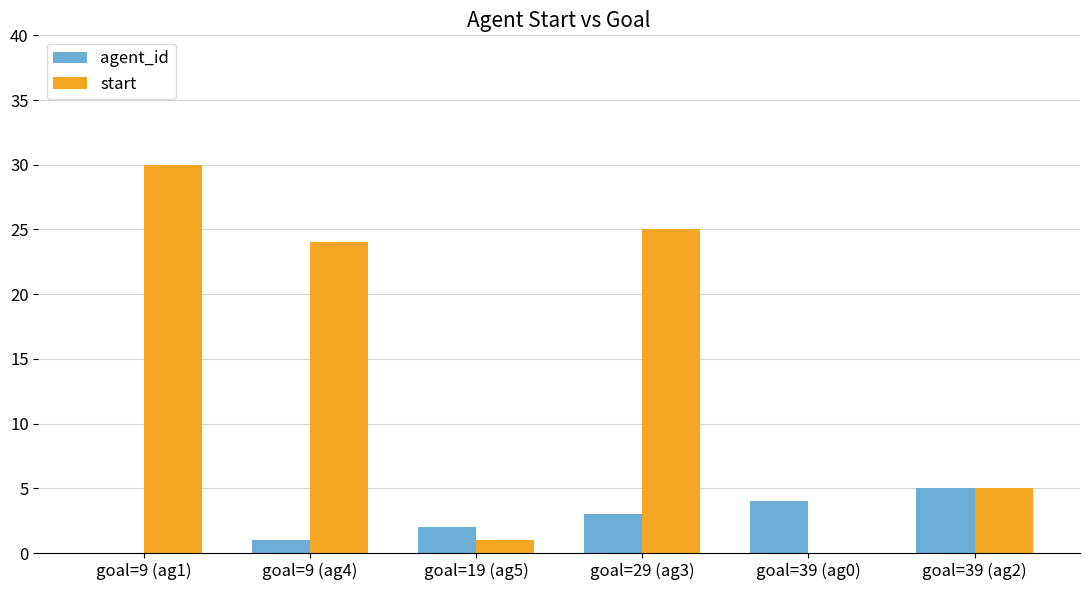

The agent_id series shows 2 at goal=39 (ag2). True or false?

False